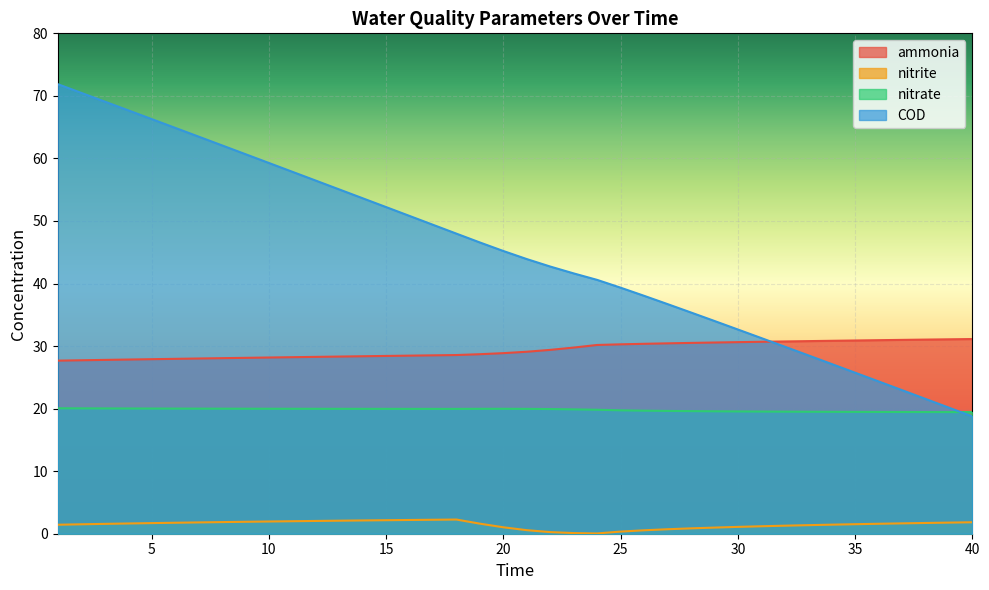

At how many categories does at least one series exceed 25?

40